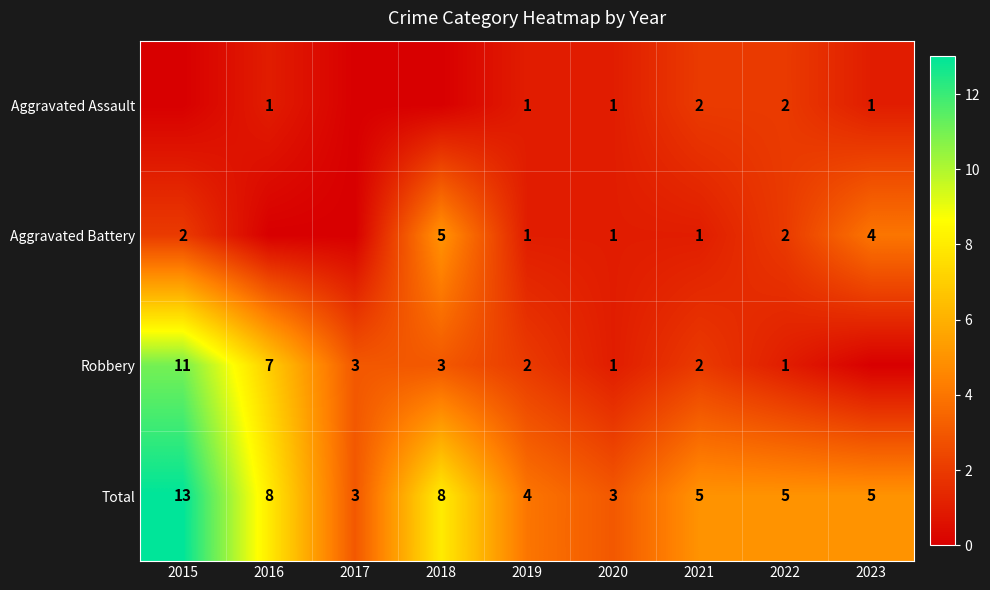

Read the Total value at 2015.

13